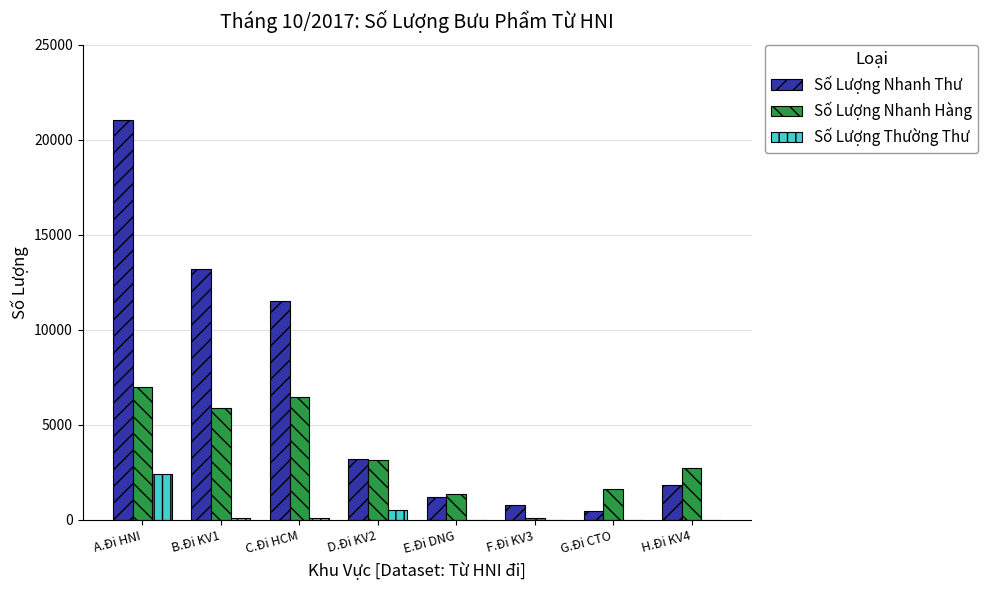

What is the sum of all Số Lượng Thường Thư values?

3215